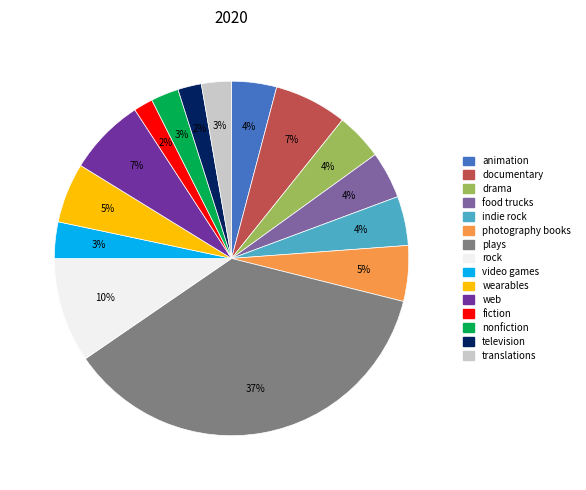

What percentage is the television slice, to the nearest percent?

2%